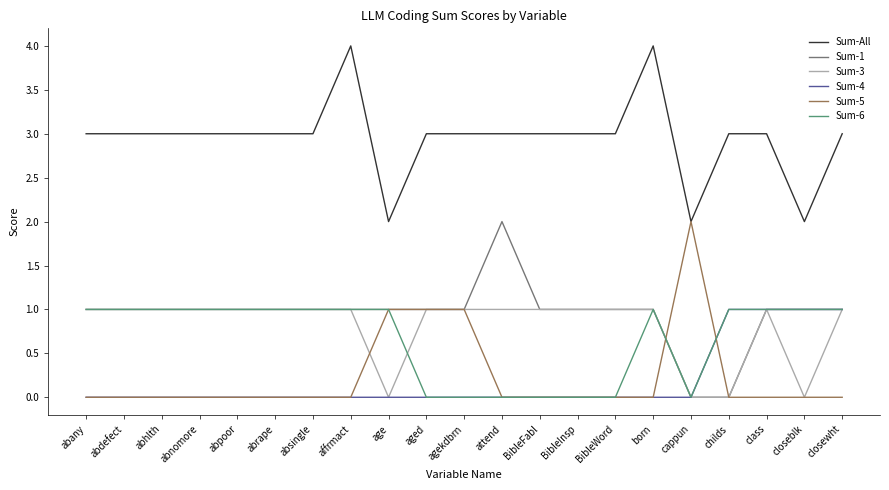

What position from the left is attend?

12